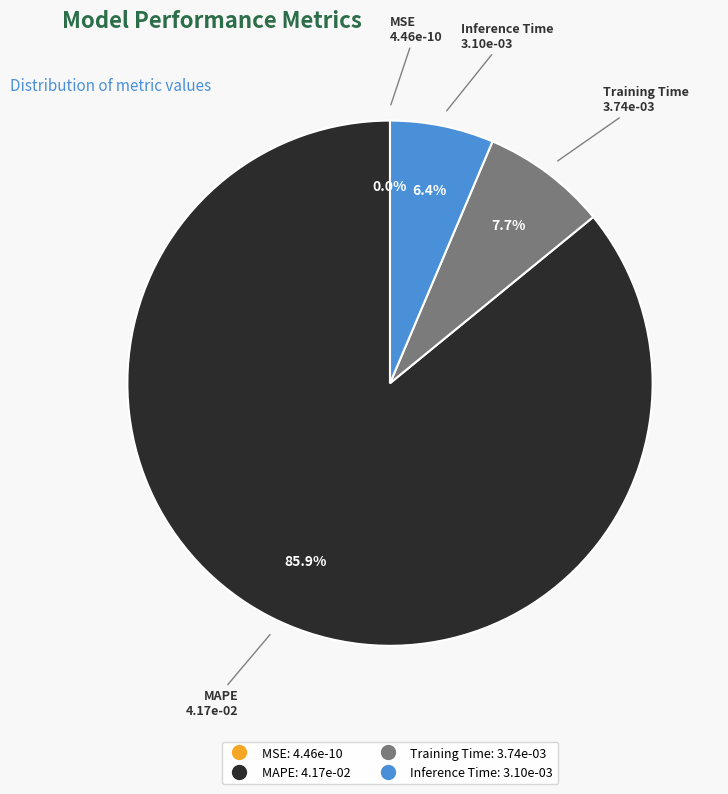

Do MAPE and MSE together represent more than half of the pie?

Yes